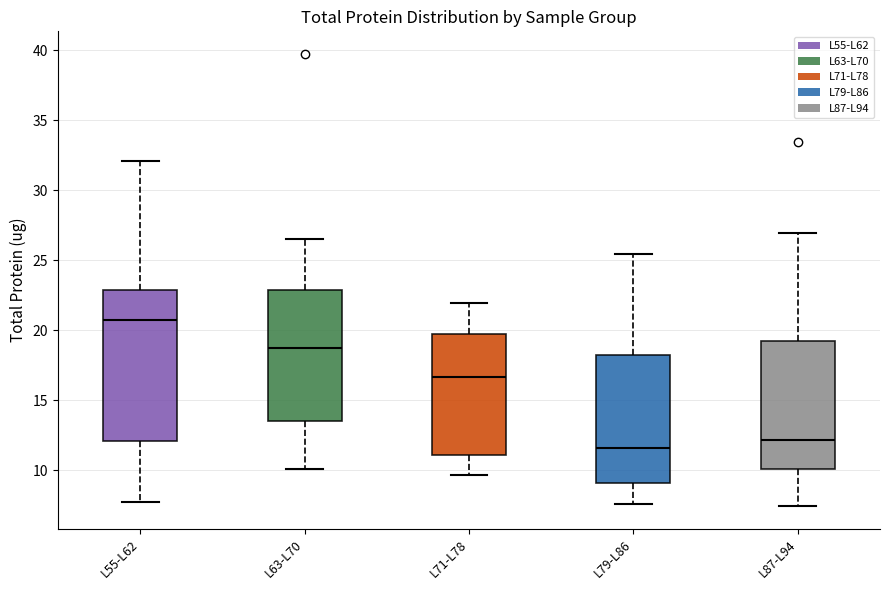

Which box has the highest median line?

L55-L62